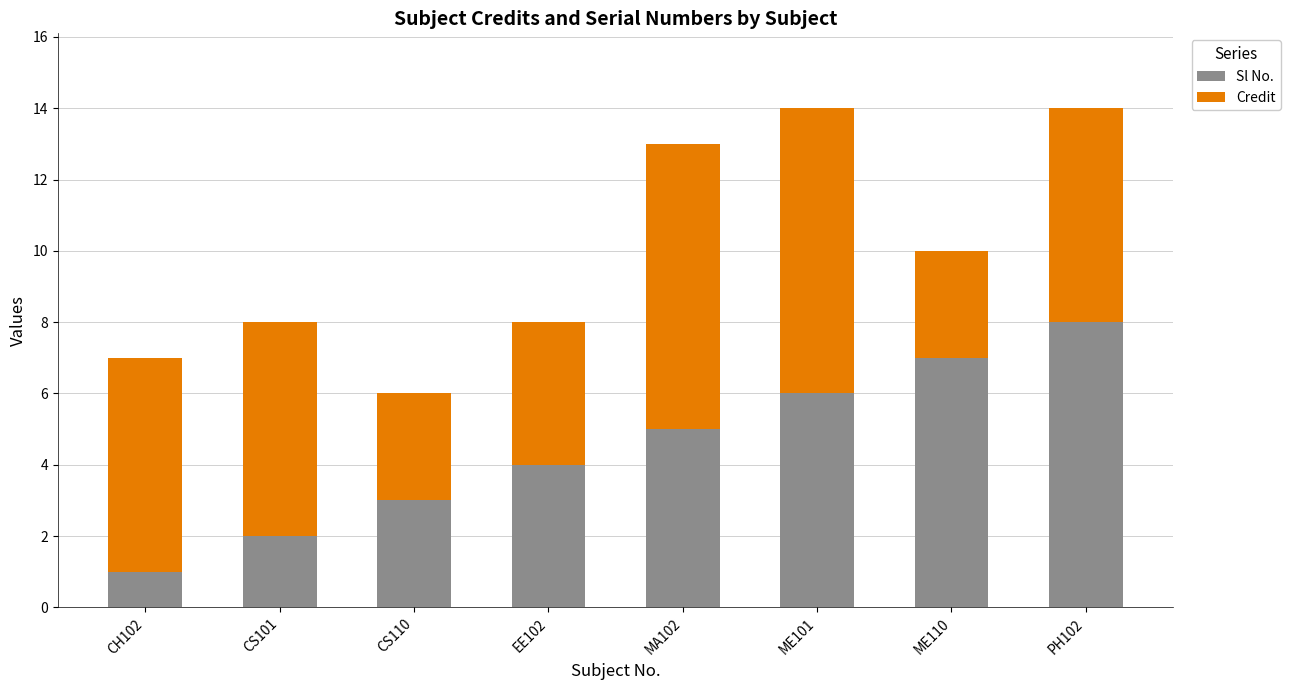

What is the difference between the maximum and minimum values in the Sl No. series?

7